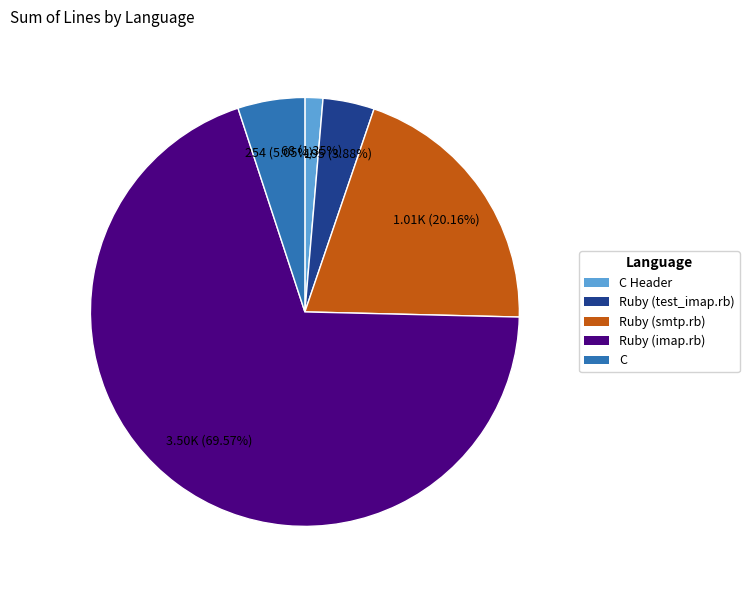

Count the number of slices in the pie.

5